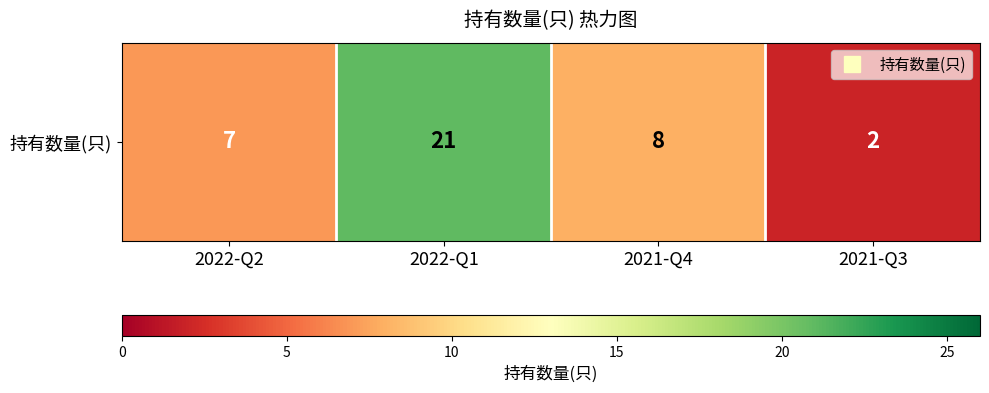

Reading left to right, what are all the values shown in this chart?

2022-Q2=7	2022-Q1=21	2021-Q4=8	2021-Q3=2